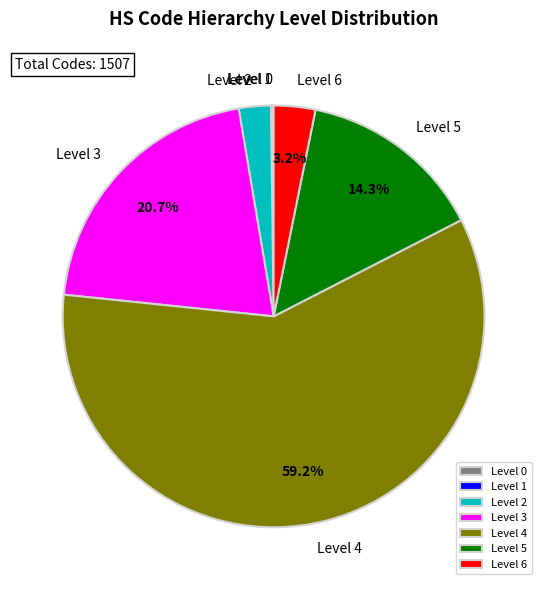

What percentage is NOT represented by Level 6?

96.8%